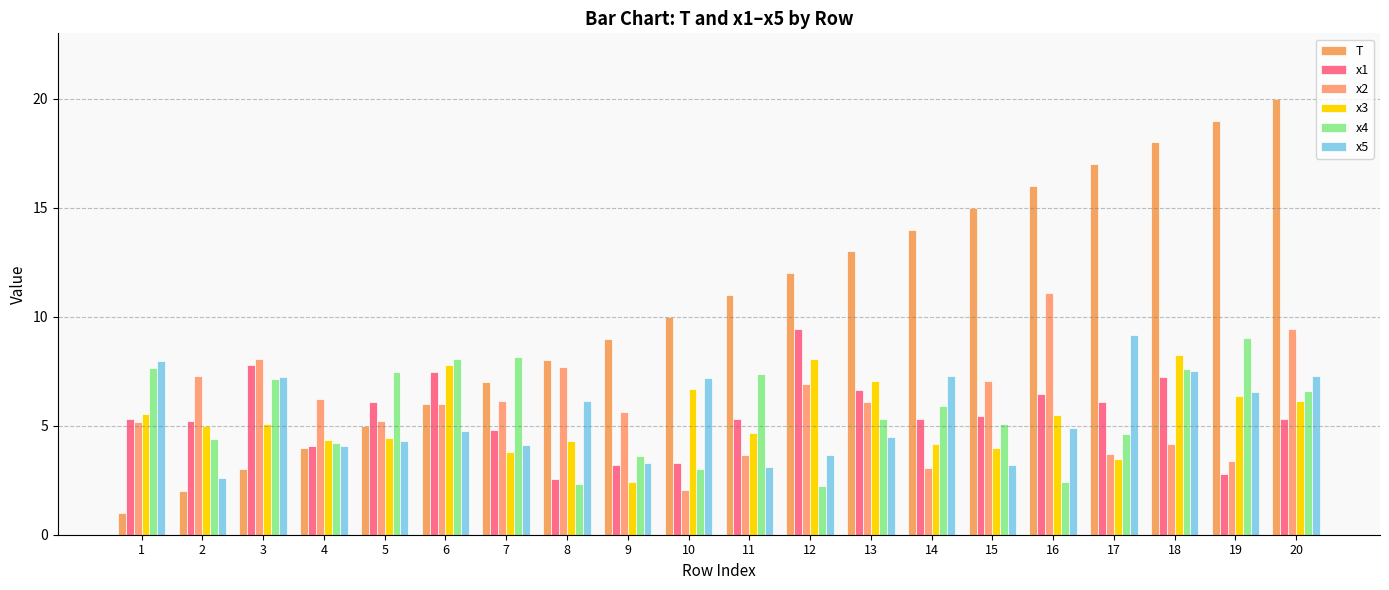

What is the difference between the x2 values at 10 and 6?

3.9